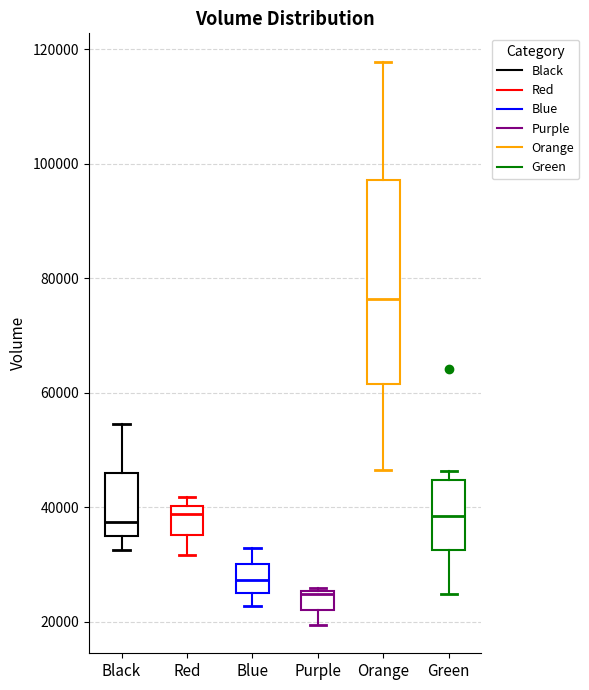

Which box has the lowest median line?

Purple